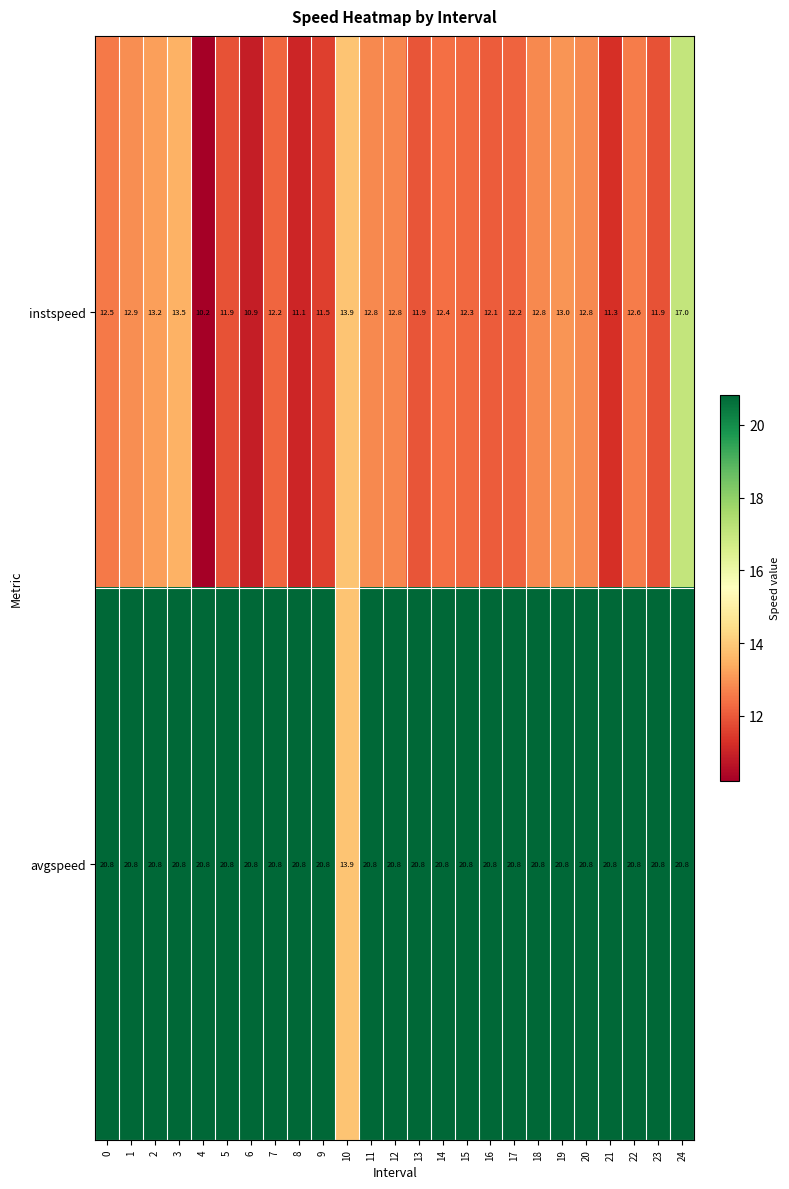

Which series has the largest total across all categories?

avgspeed